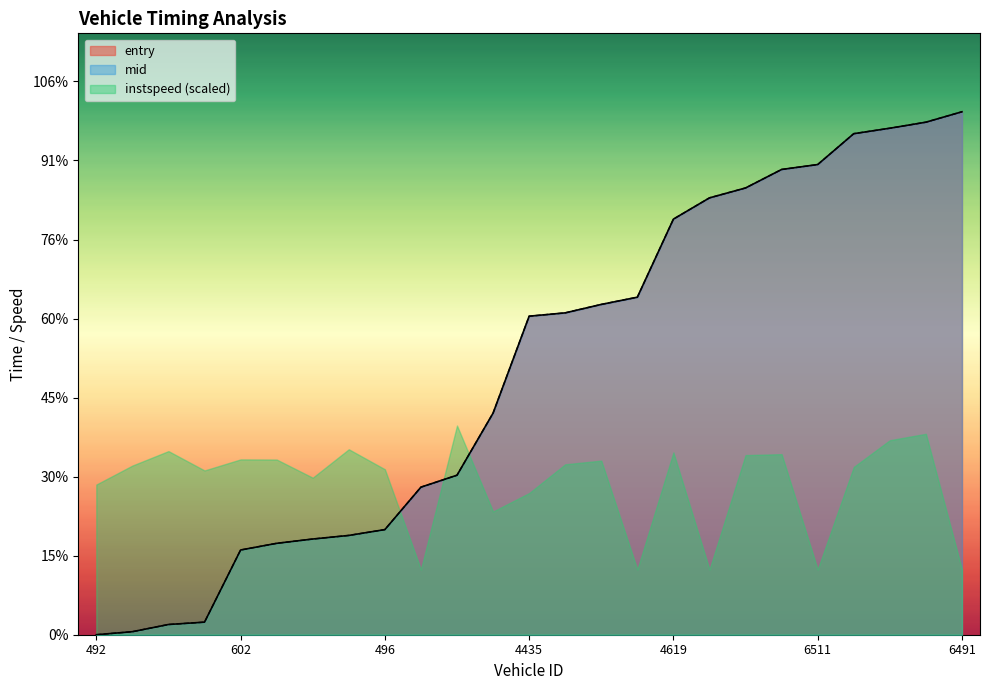

How many lines are shown in the chart?

2